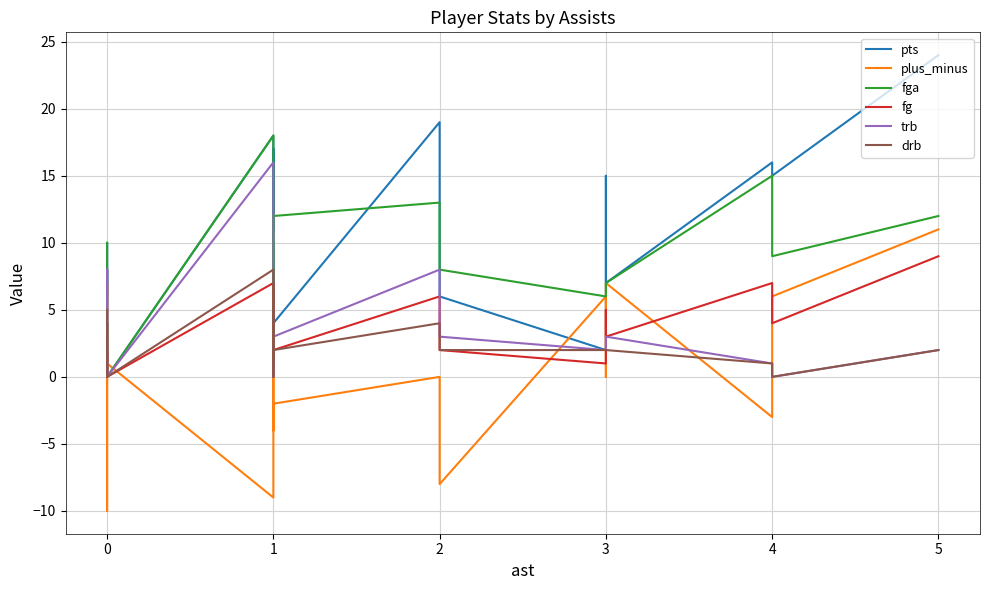

How many intersections are there between fg and trb?

6